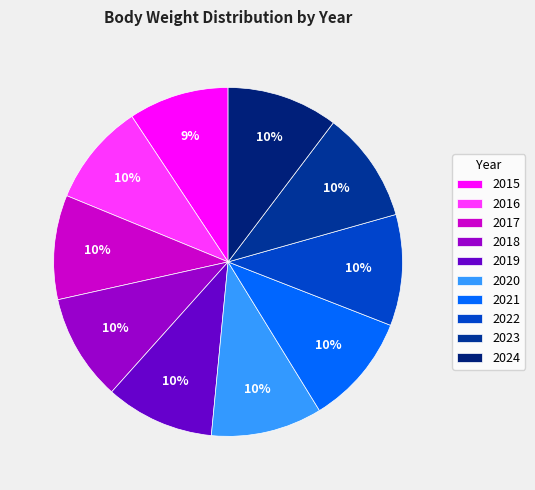

Which category has the biggest portion of the pie?

2020